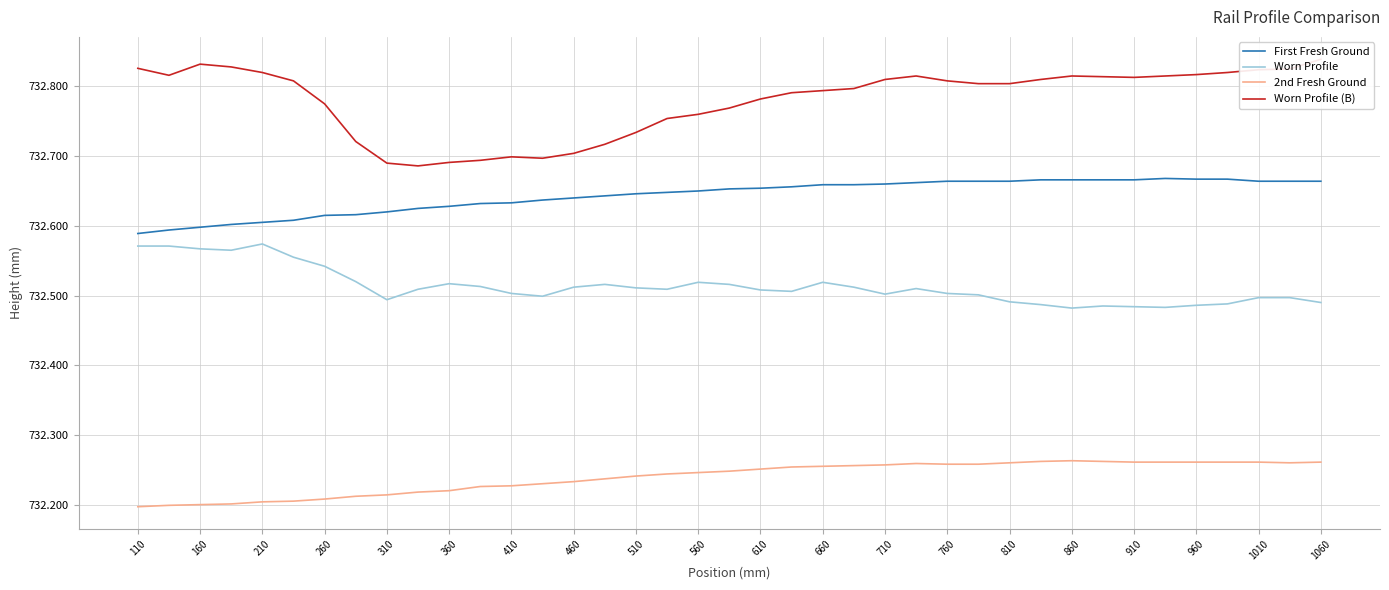

What are all the series names shown in the legend?

First Fresh Ground, Worn Profile, 2nd Fresh Ground, Worn Profile (B)